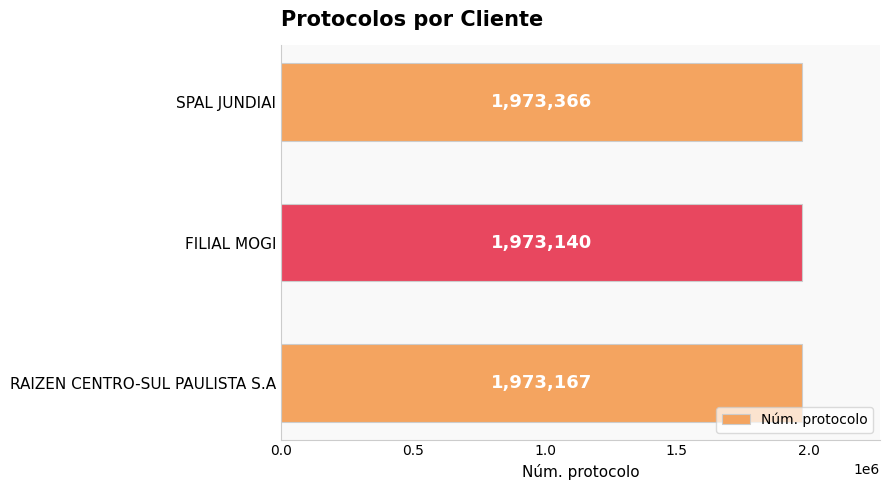

What is the difference between the values at RAIZEN CENTRO-SUL PAULISTA S.A and FILIAL MOGI?

27